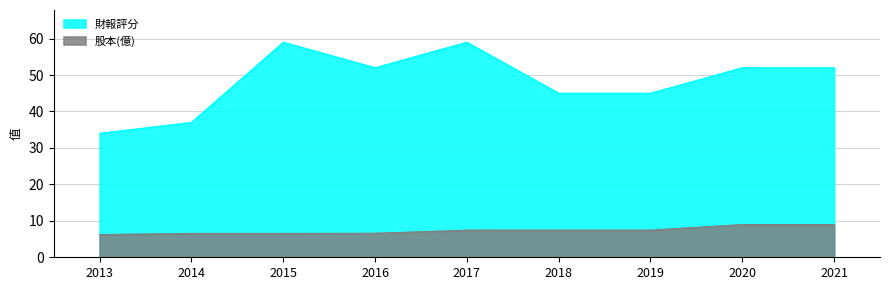

Reading left to right, list all the values displayed in this chart.

股本(億): 6.2	6.5	6.5	6.6	7.4	7.5	7.5	9.0	9.0
財報評分: 34.0	37.0	59.0	52.0	59.0	45.0	45.0	52.0	52.0